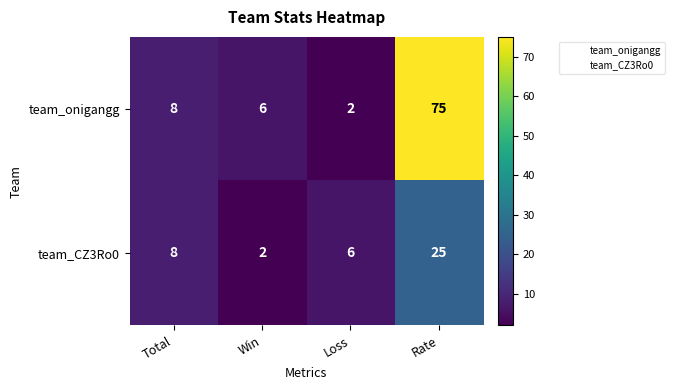

Reading left to right, what are all the values shown in this chart?

team_onigangg: 8	6	2	75
team_CZ3Ro0: 8	2	6	25